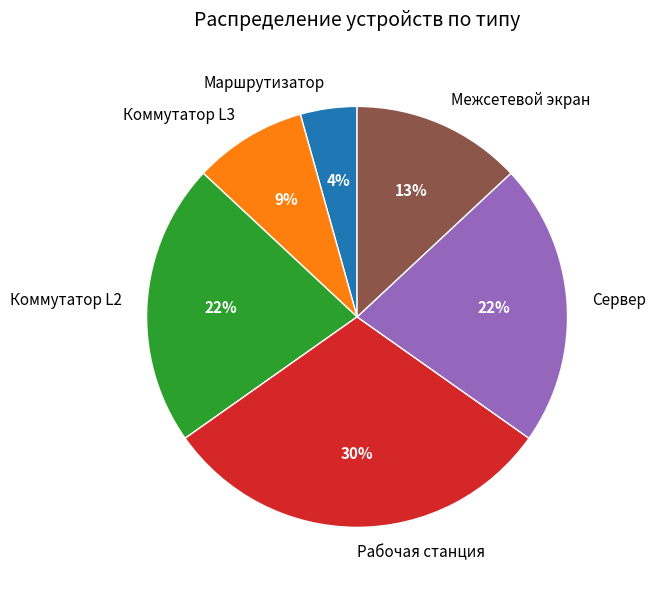

Does Маршрутизатор account for over 50% of the chart?

No